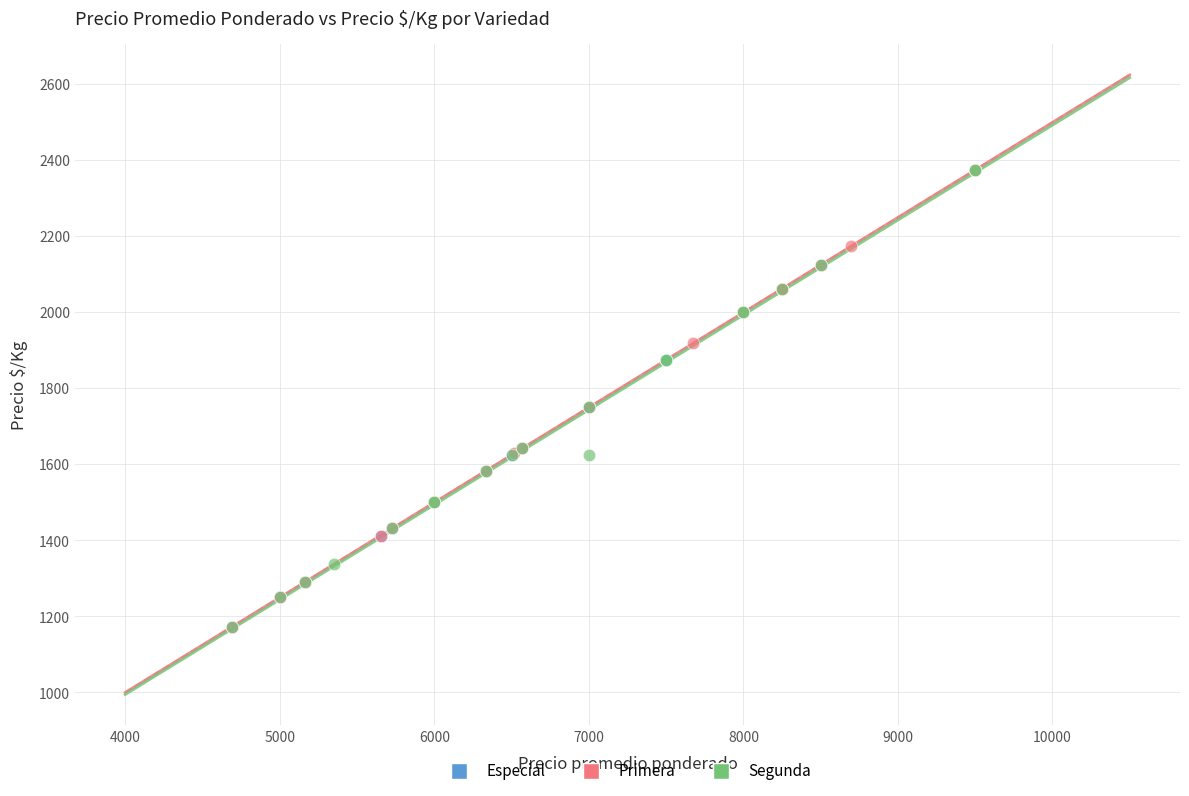

What are all the series names shown in the legend?

Especial, Primera, Segunda